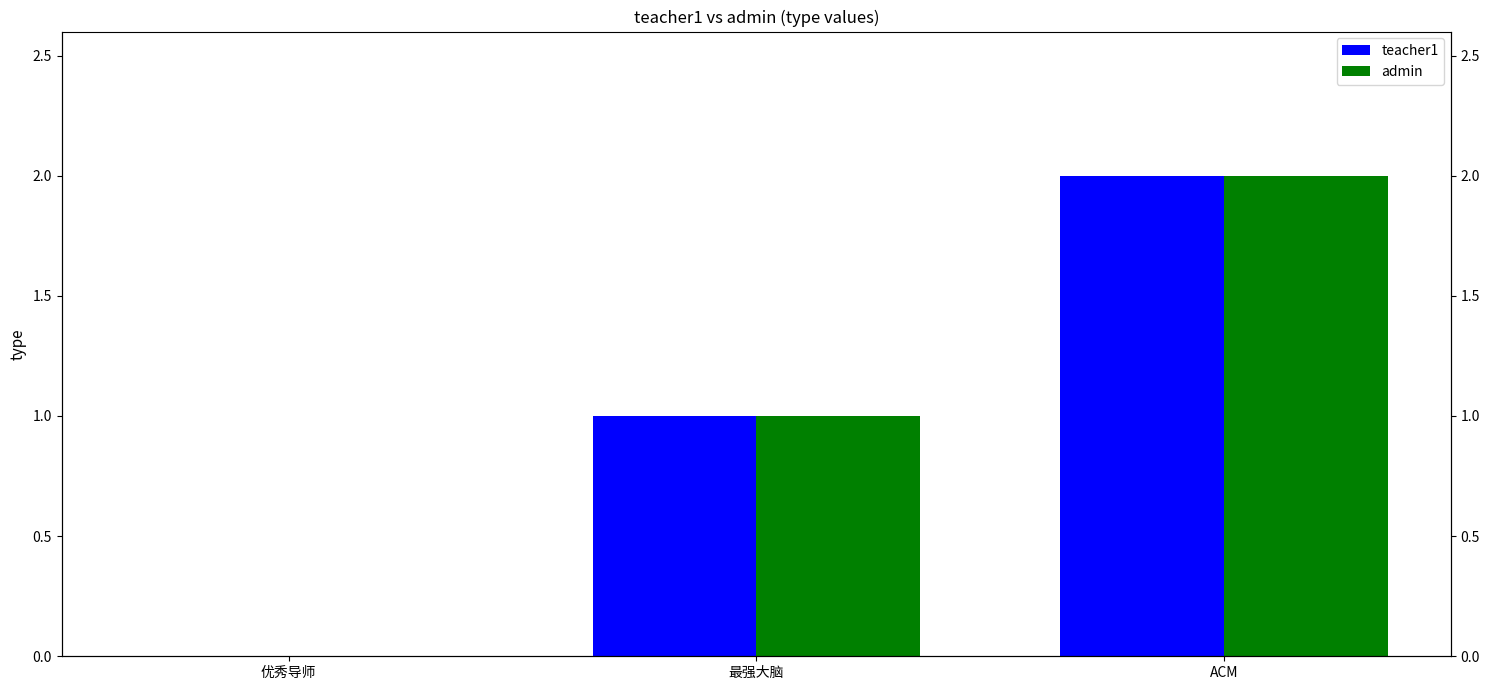

What are all the series names shown in the legend?

teacher1, admin